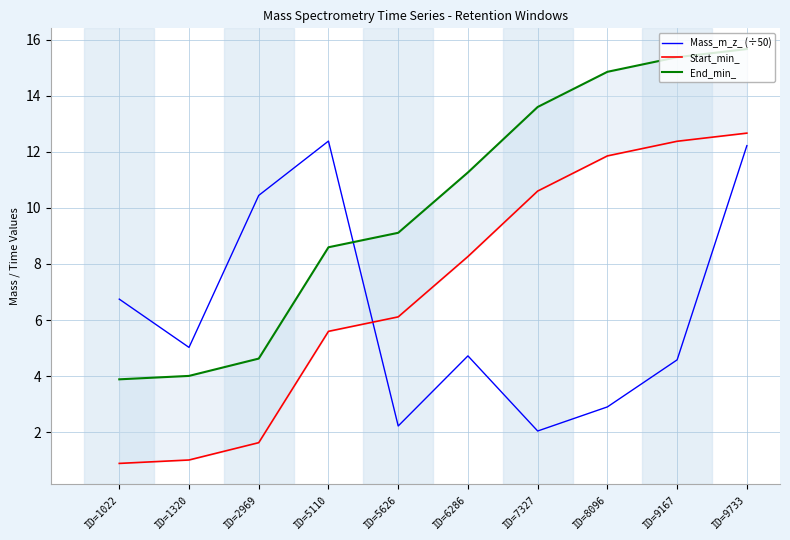

What are all the series names shown in the legend?

Mass_m_z_ (÷50), Start_min_, End_min_